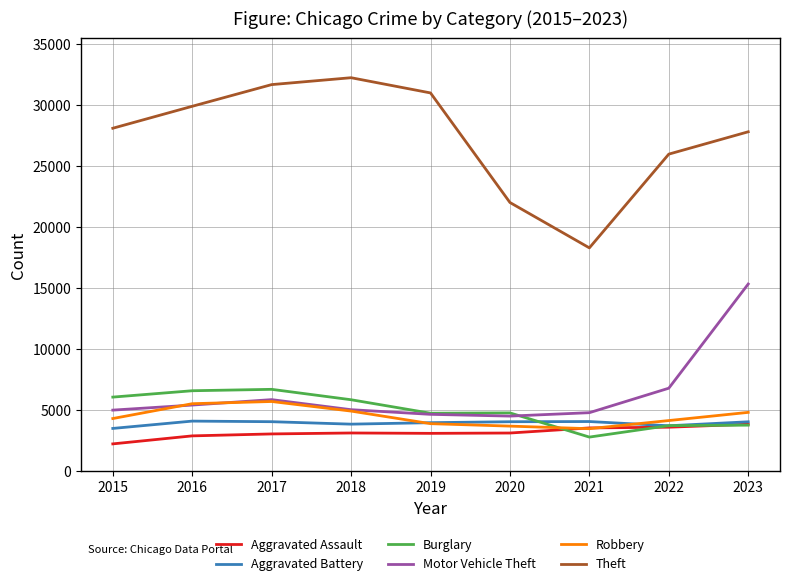

True or false: Aggravated Battery and Theft cross at least once.

False